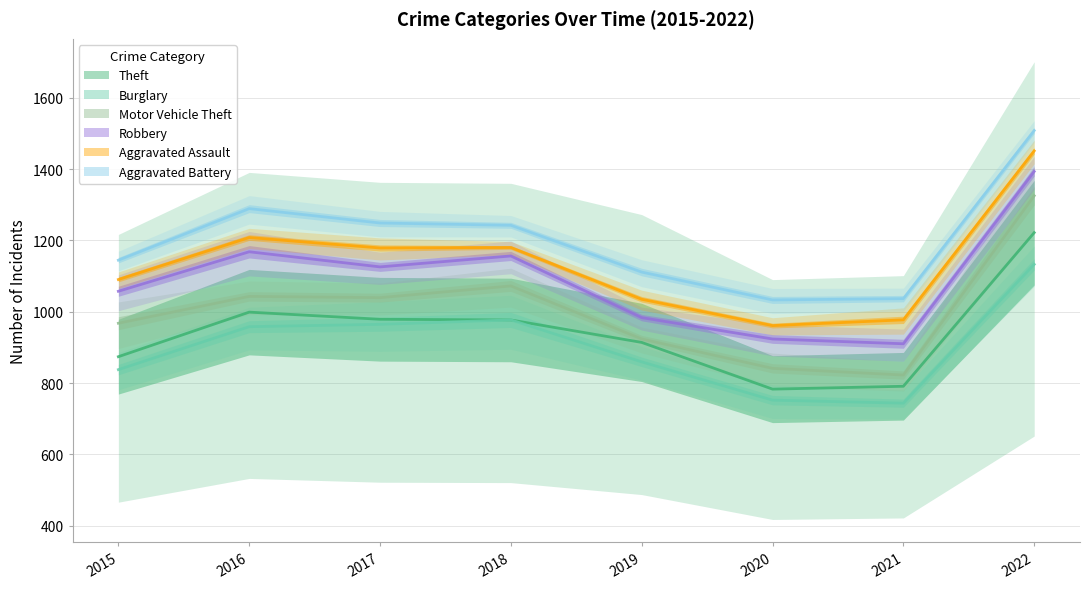

What is the sum of all Theft values?

7539